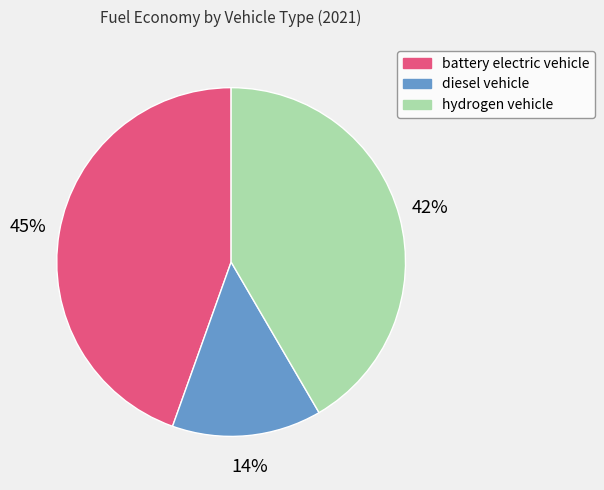

How many slices are in this pie chart?

3